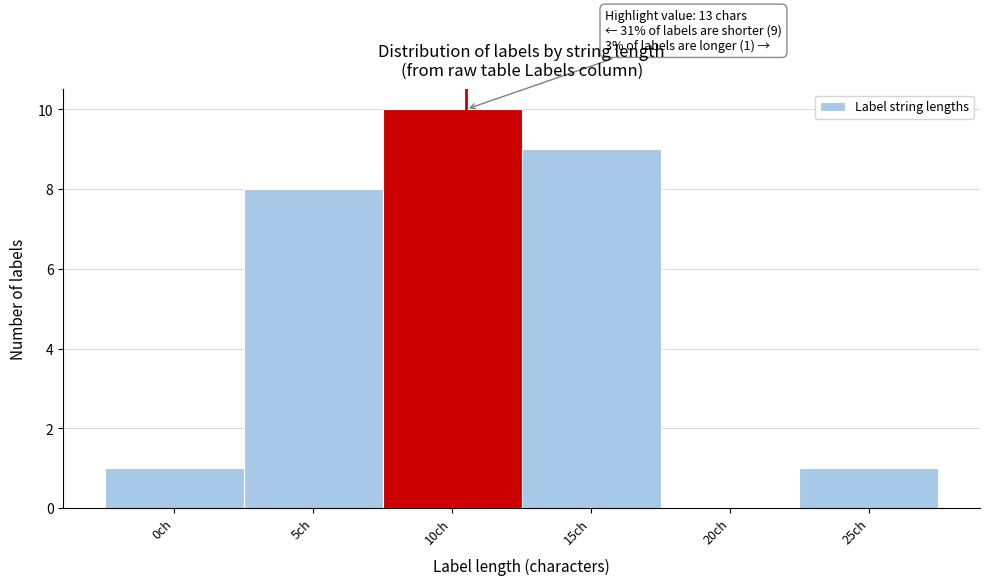

Reading left to right, transcribe all the data shown in this chart.

0ch=1	5ch=8	10ch=10	15ch=9	20ch=0	25ch=1